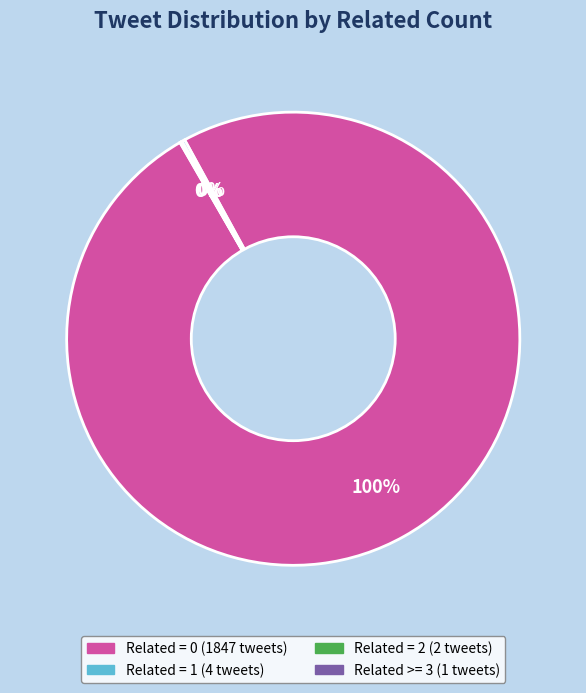

To the nearest percent, what is the difference between the largest and smallest slice percentages?

100%